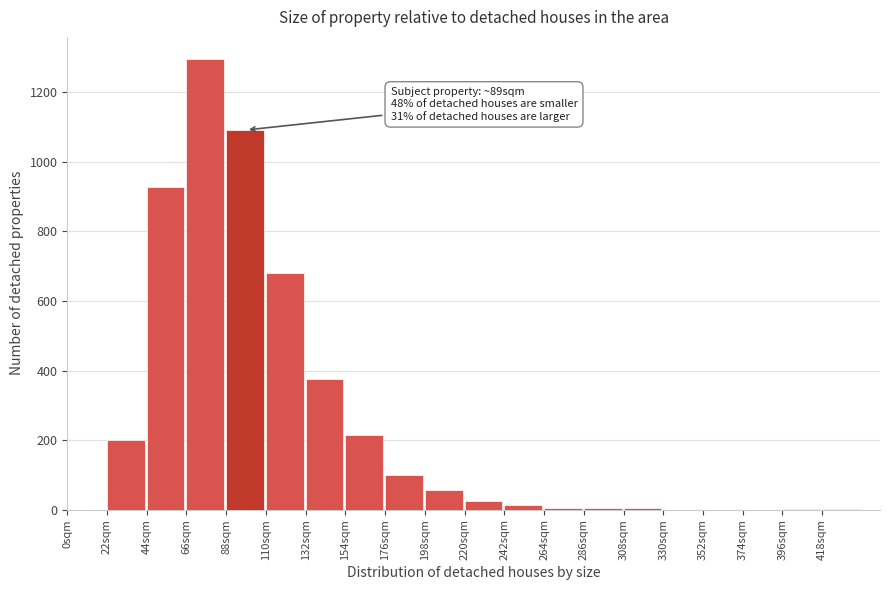

Over which range of the x-axis is the bar tallest?

66 to 88